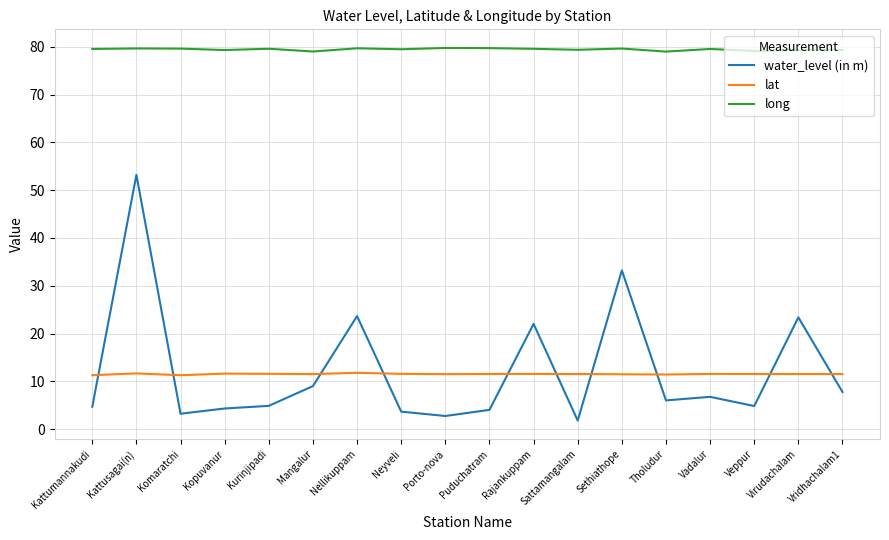

True or false: long and lat cross at least once.

False